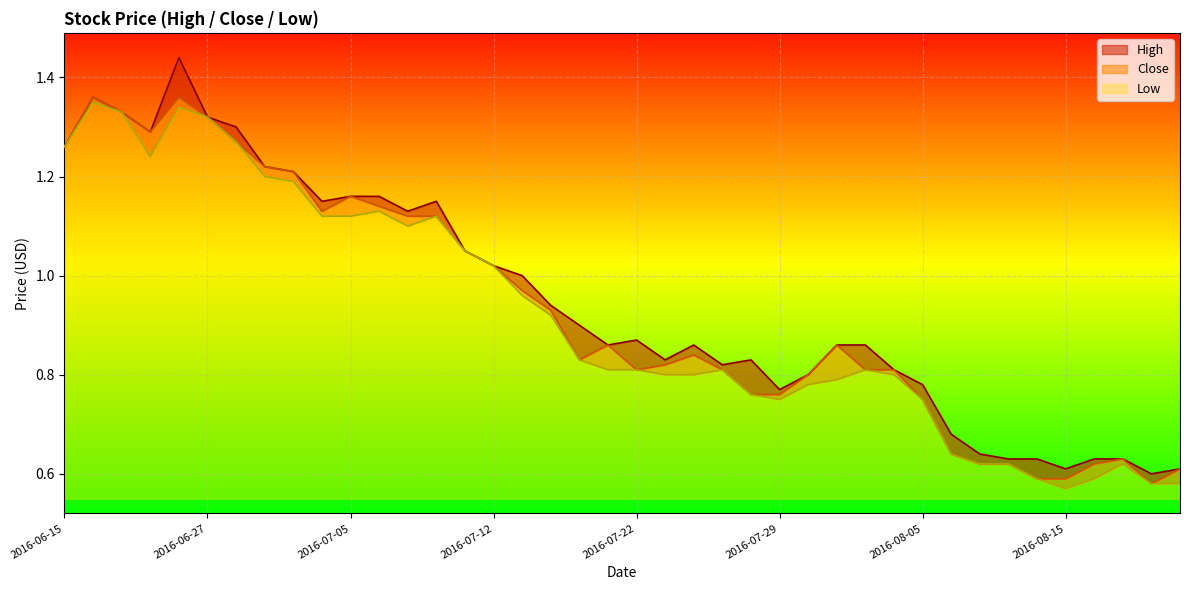

List the series in order of their overall mean, lowest first.

Low, Close, High